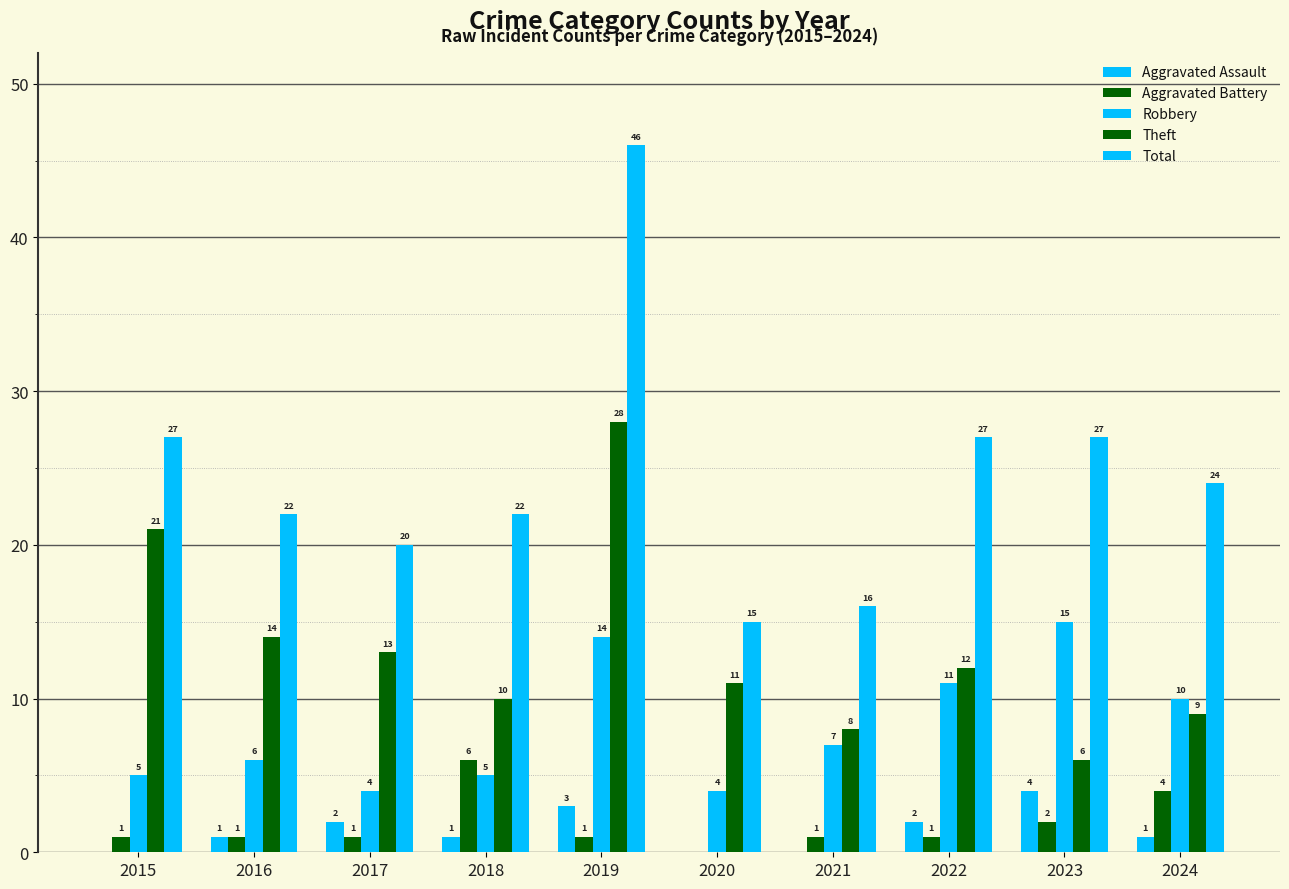

Count the number of data series in this chart.

5